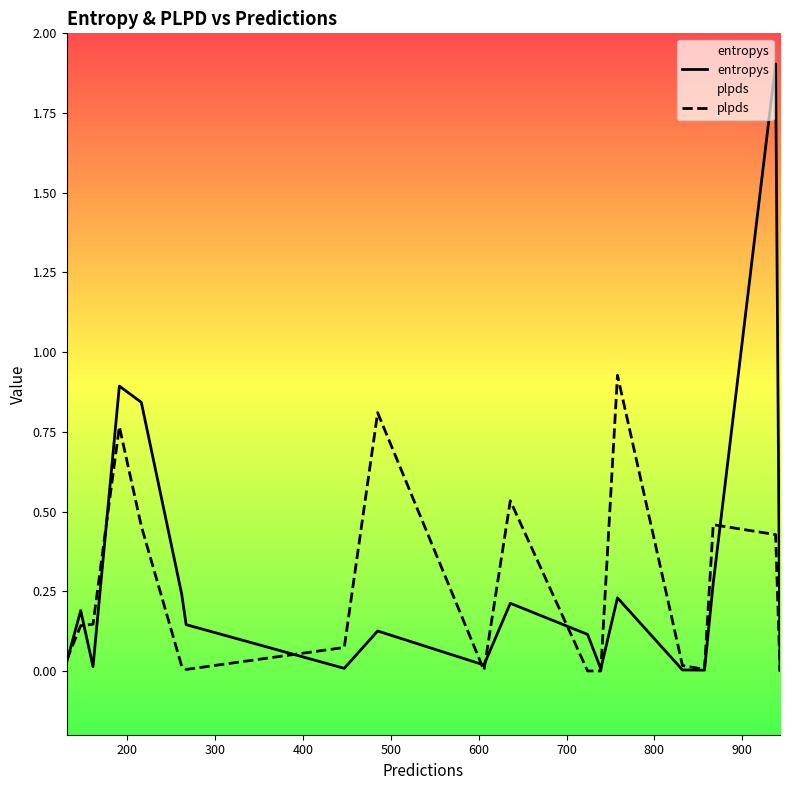

Count the number of categories in the chart.

19